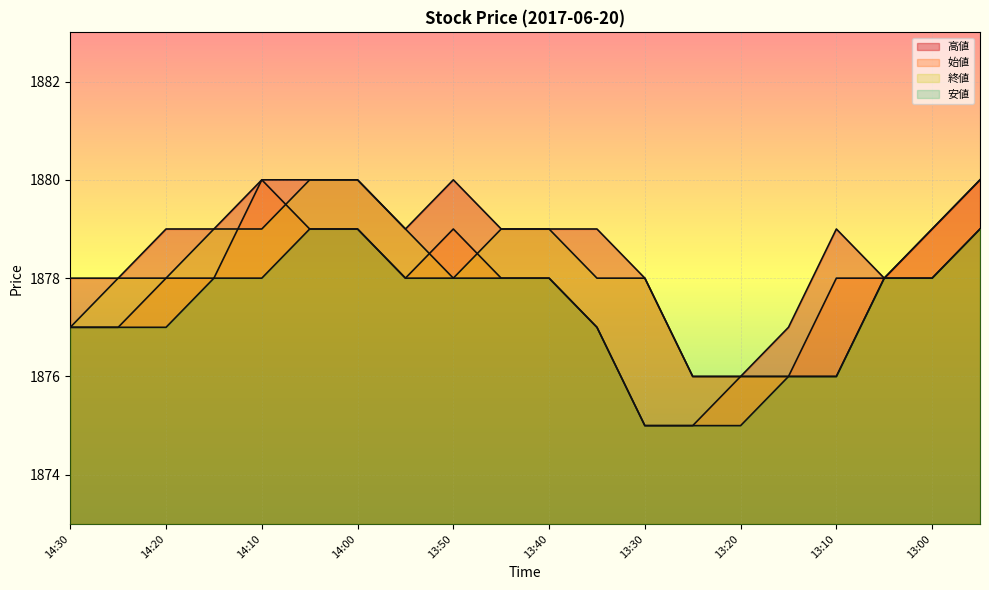

What is the average value of the 終値 series?

1878